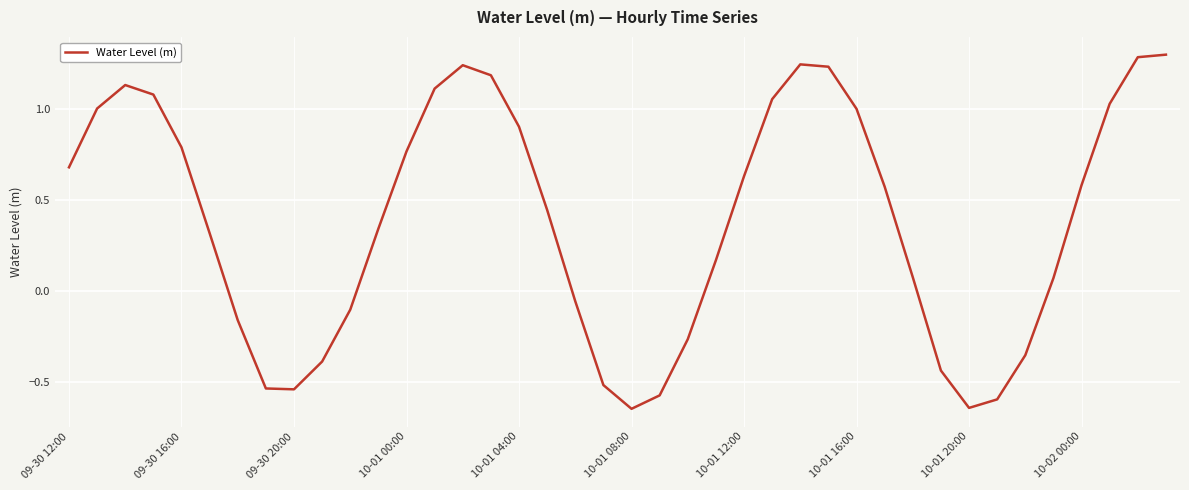

What is the greatest value displayed?

1.3